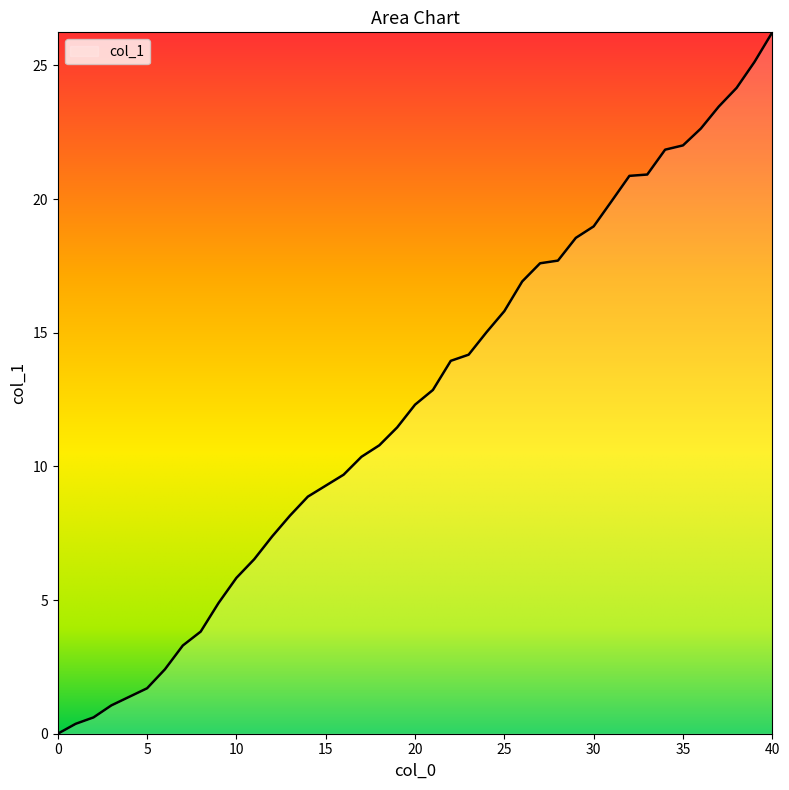

What is the greatest value displayed?

26.2